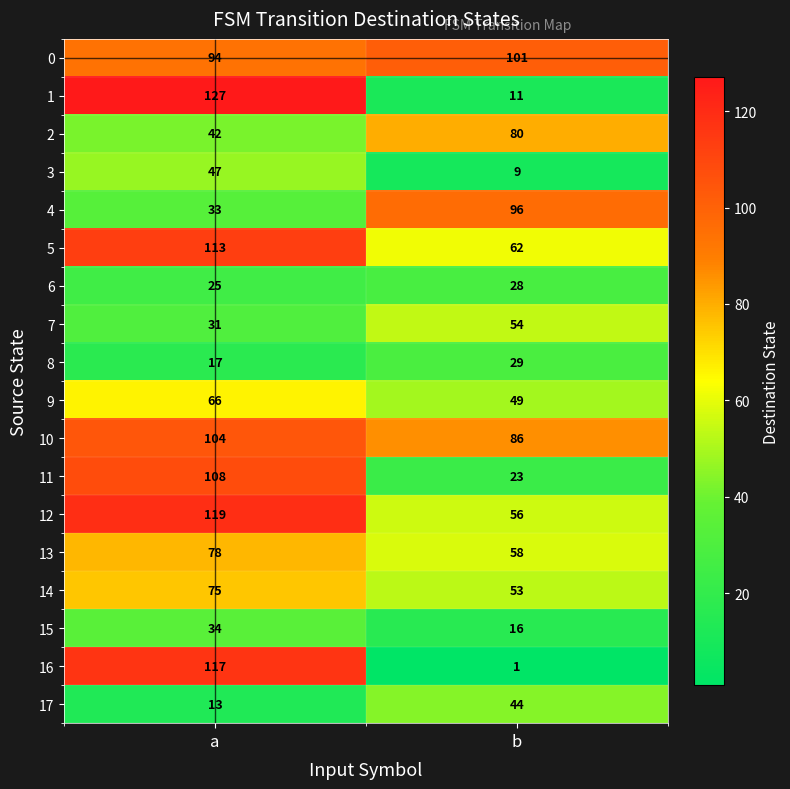

What is the sum of all 1 values?

138